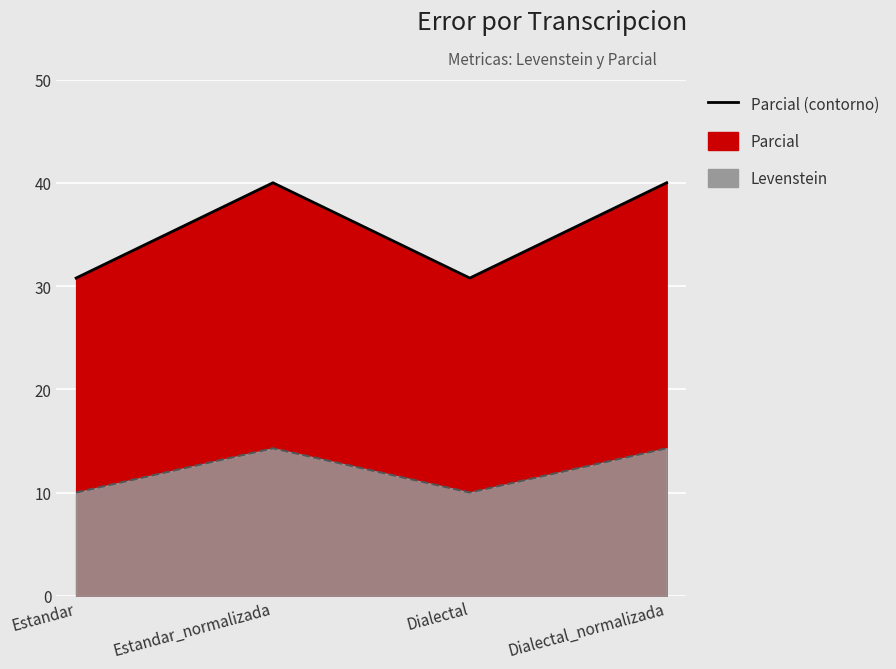

Which series has the largest total across all categories?

Parcial